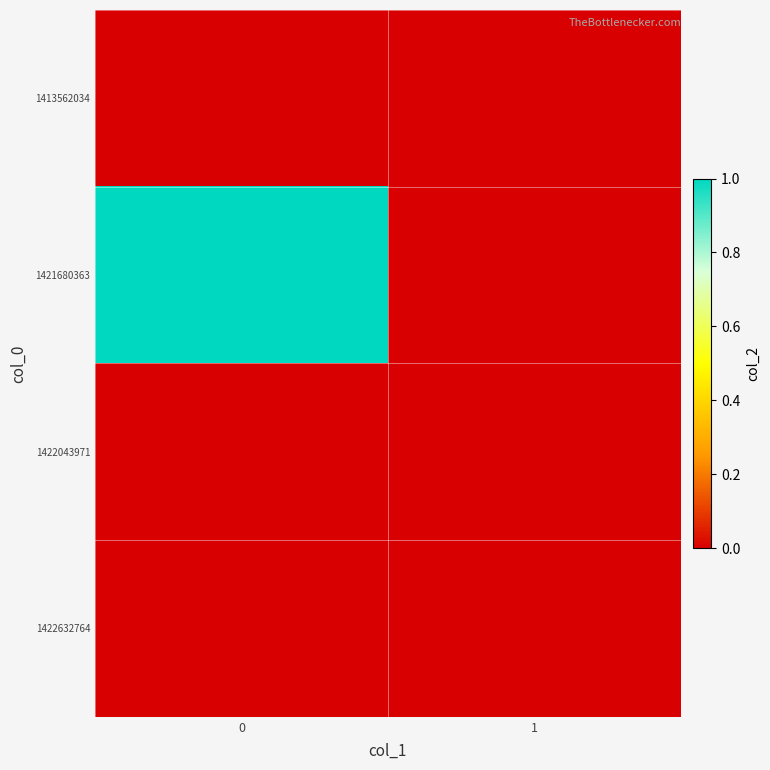

Reading right to left, extract all data points from this chart.

1413562034: 1=0	0=0
1421680363: 1=0	0=1
1422043971: 1=0	0=0
1422632764: 1=0	0=0